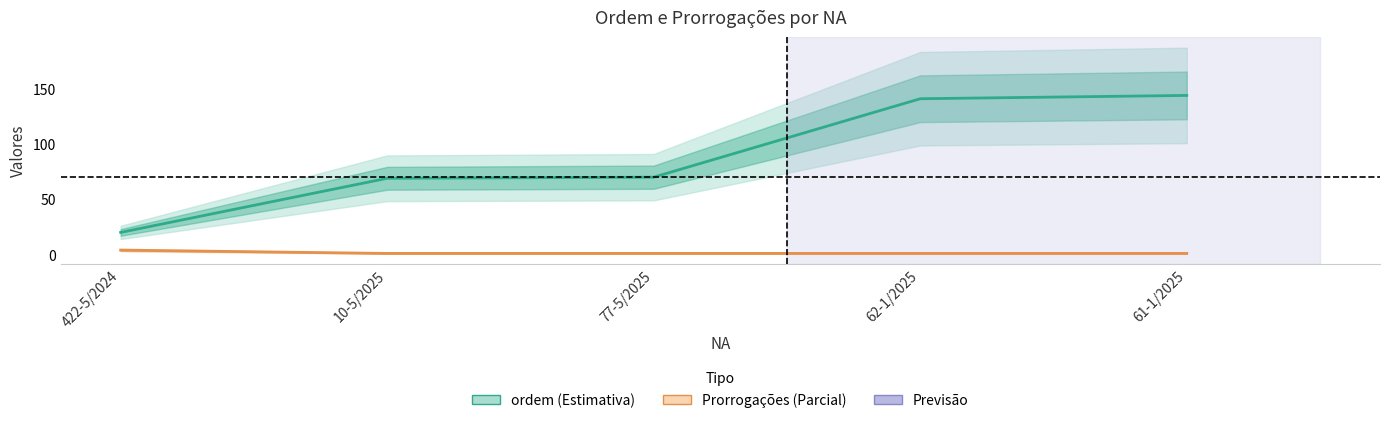

What is the difference between the maximum and minimum values in the Prorrogações series?

3